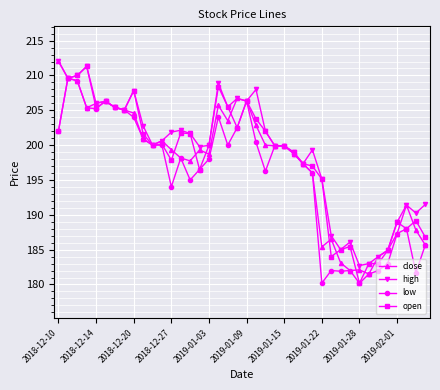

True or false: high has more than 0 points higher than both neighbors.

True